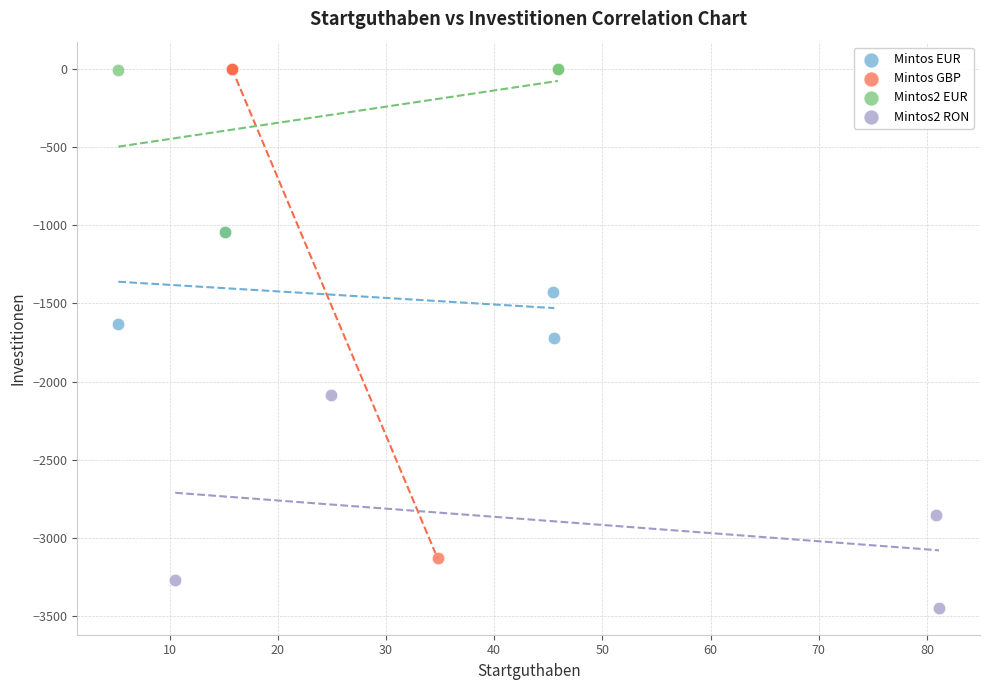

Which series has the widest spread of Y values?

Mintos GBP